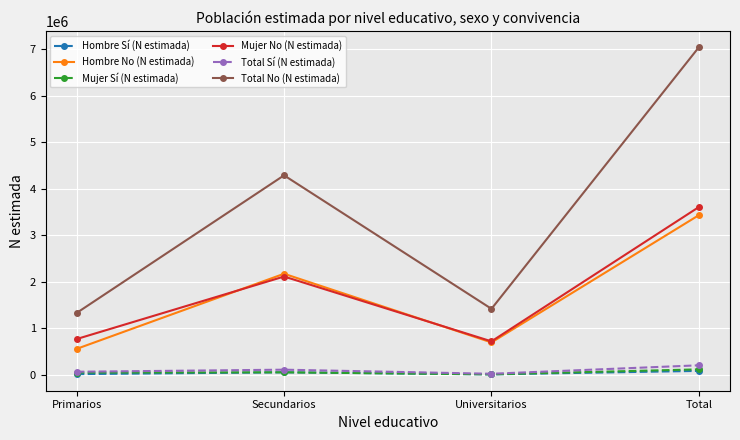

What is the greatest value displayed?

7041636